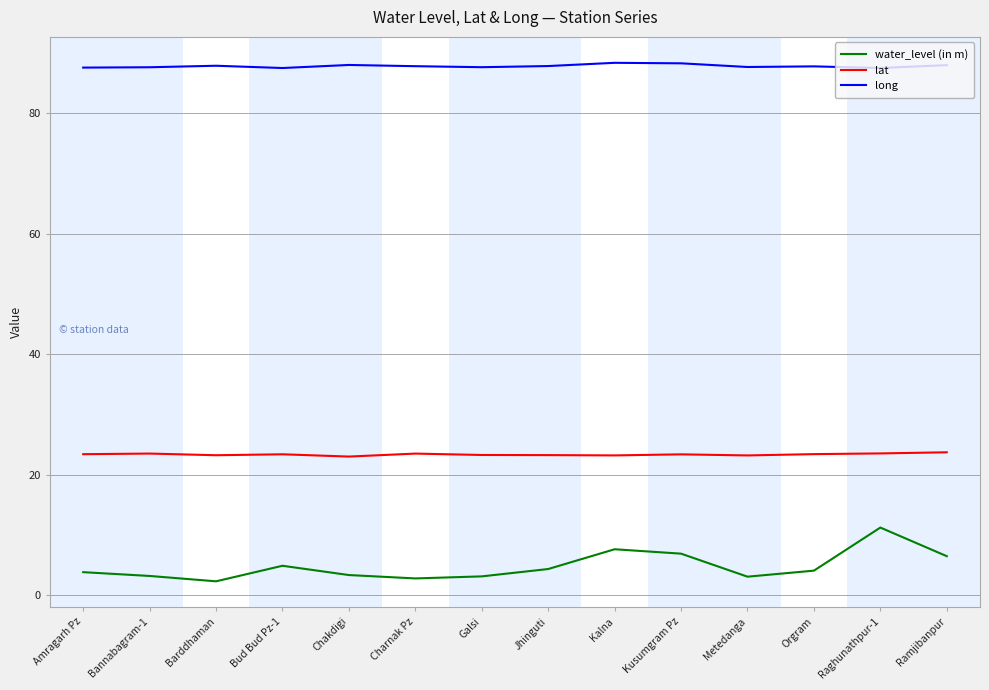

Which series has the largest range (max minus min)?

water_level (in m)